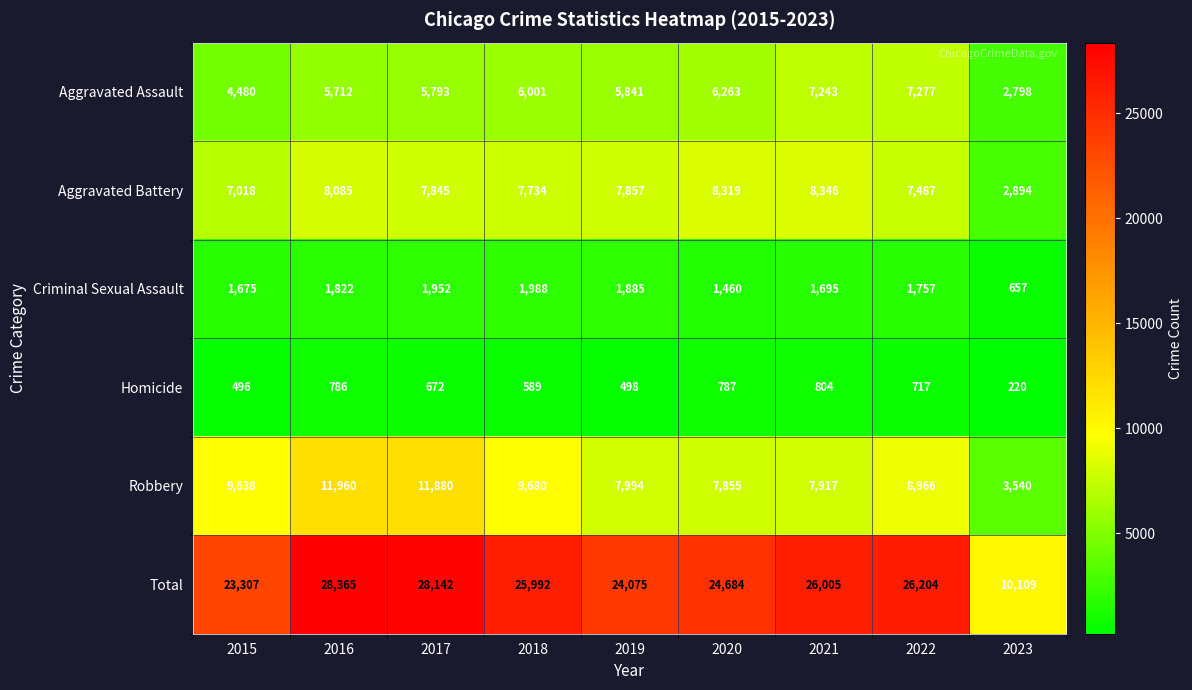

What is the difference between the maximum and minimum values in the Total series?

18256